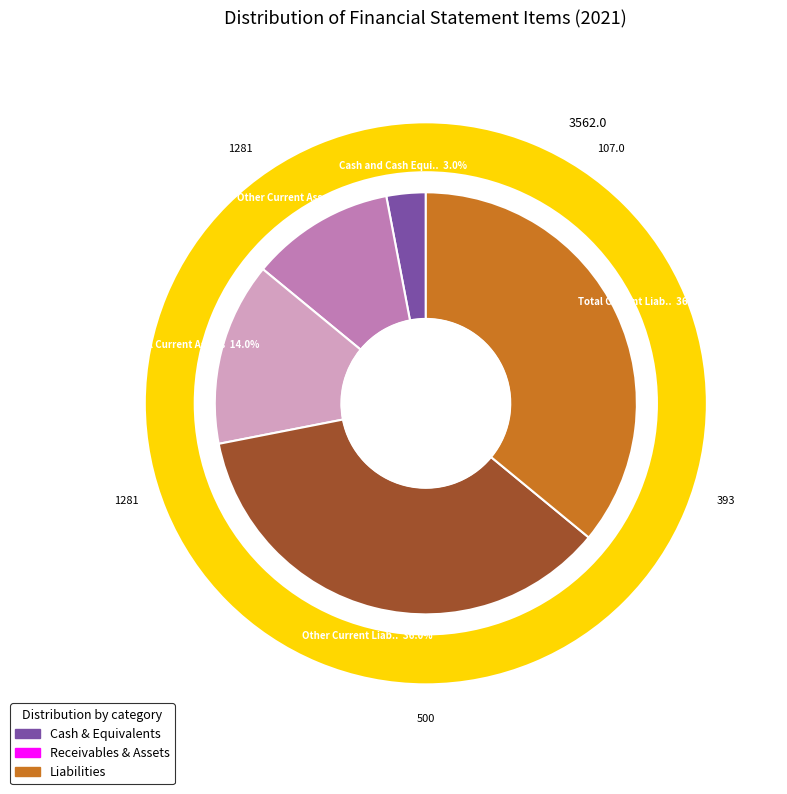

To the nearest percent, what is the combined percentage of Net Receivables and Cash and Cash Equivalents?

3%